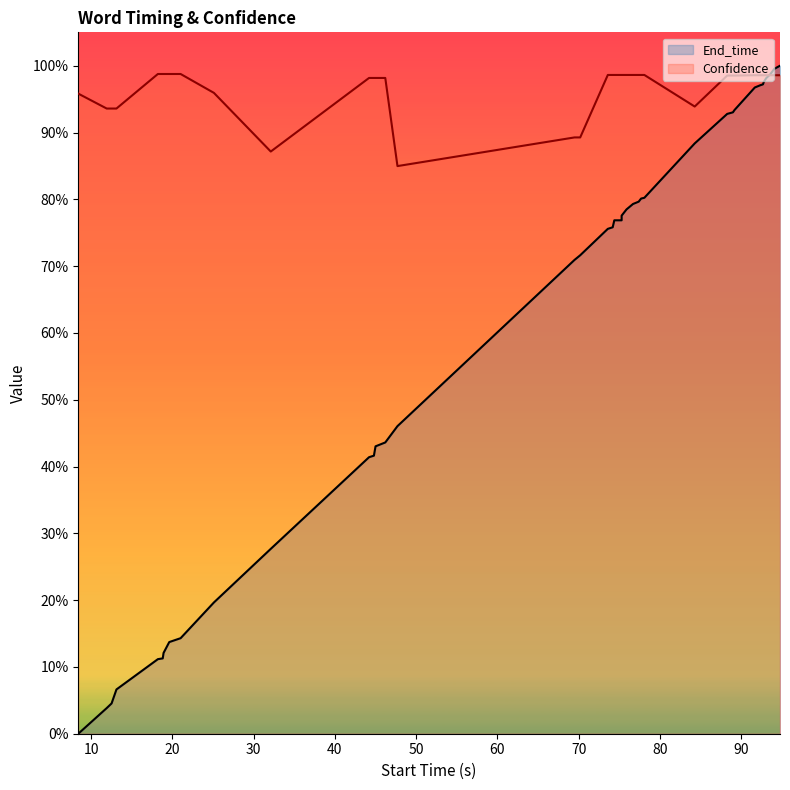

Which series has the largest range (max minus min)?

End_time